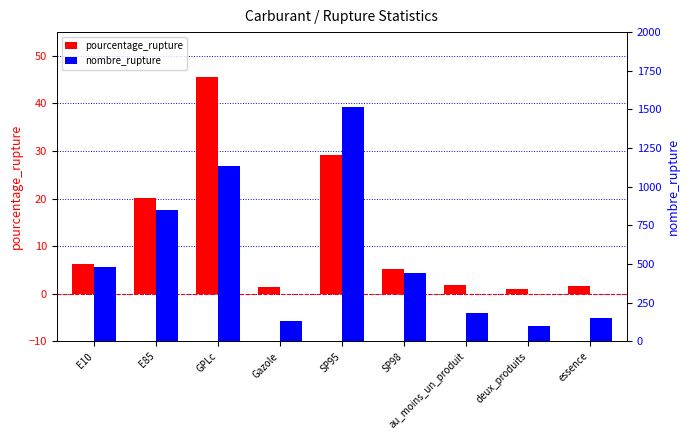

How many values in the nombre_rupture series are below 445?

4